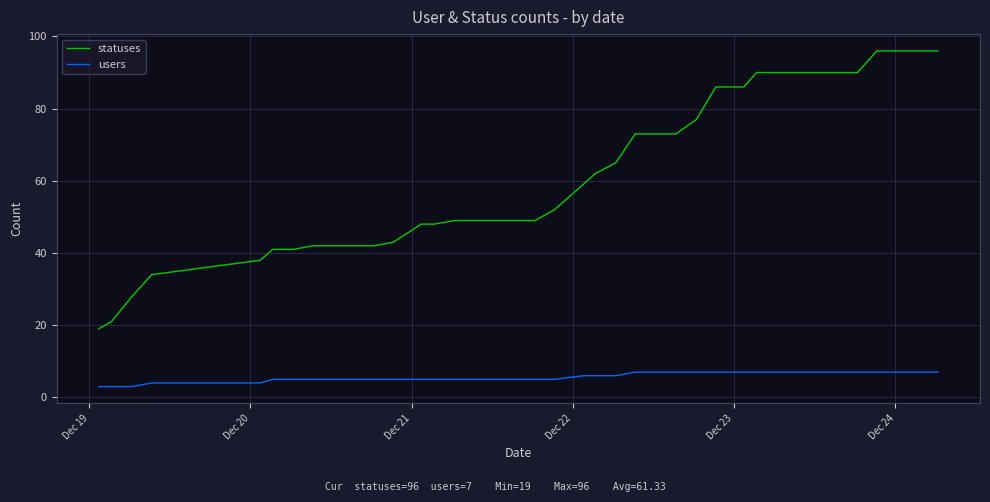

What is the difference between the maximum and minimum values in the statuses series?

77